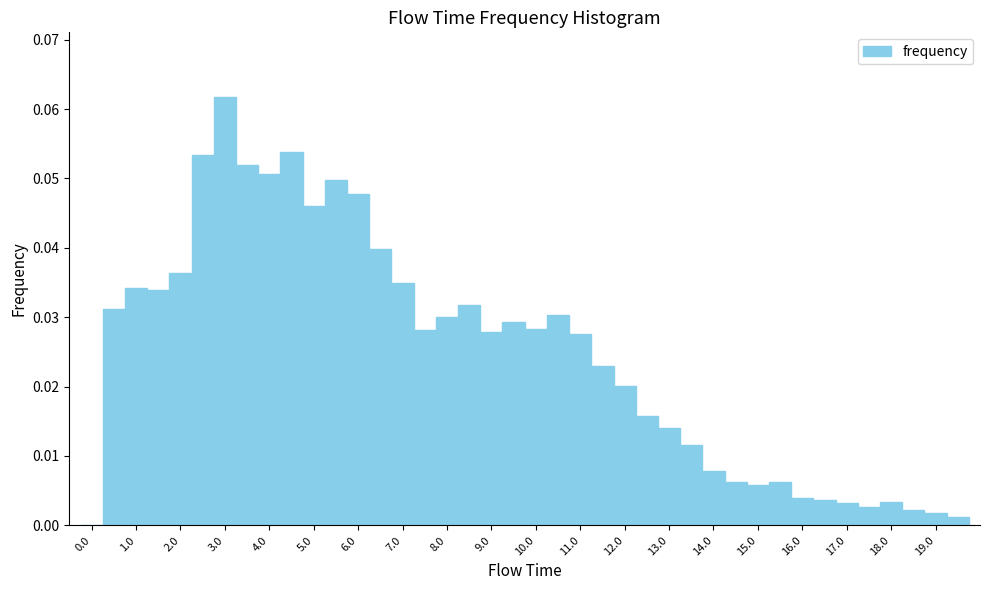

Reading left to right, list every bar in this chart as the range it spans on the x-axis followed by its height. Neither the bar edges nor the heights are printed on the chart, so give them approximately, as read against the axes.

-0.25 to 0.25: 0
0.25 to 0.75: 0.031
0.75 to 1.25: 0.034
1.25 to 1.75: 0.034
1.75 to 2.25: 0.036
2.25 to 2.75: 0.053
2.75 to 3.25: 0.062
3.25 to 3.75: 0.052
3.75 to 4.25: 0.051
4.25 to 4.75: 0.054
4.75 to 5.25: 0.046
5.25 to 5.75: 0.050
5.75 to 6.25: 0.048
6.25 to 6.75: 0.040
6.75 to 7.25: 0.035
7.25 to 7.75: 0.028
7.75 to 8.25: 0.030
8.25 to 8.75: 0.032
8.75 to 9.25: 0.028
9.25 to 9.75: 0.029
9.75 to 10.25: 0.028
10.25 to 10.75: 0.030
10.75 to 11.25: 0.028
11.25 to 11.75: 0.023
11.75 to 12.25: 0.020
12.25 to 12.75: 0.016
12.75 to 13.25: 0.014
13.25 to 13.75: 0.012
13.75 to 14.25: 0.008
14.25 to 14.75: 0.006
14.75 to 15.25: 0.006
15.25 to 15.75: 0.006
15.75 to 16.25: 0.004
16.25 to 16.75: 0.004
16.75 to 17.25: 0.003
17.25 to 17.75: 0.003
17.75 to 18.25: 0.003
18.25 to 18.75: 0.002
18.75 to 19.25: 0.002
19.25 to 19.75: 0.001